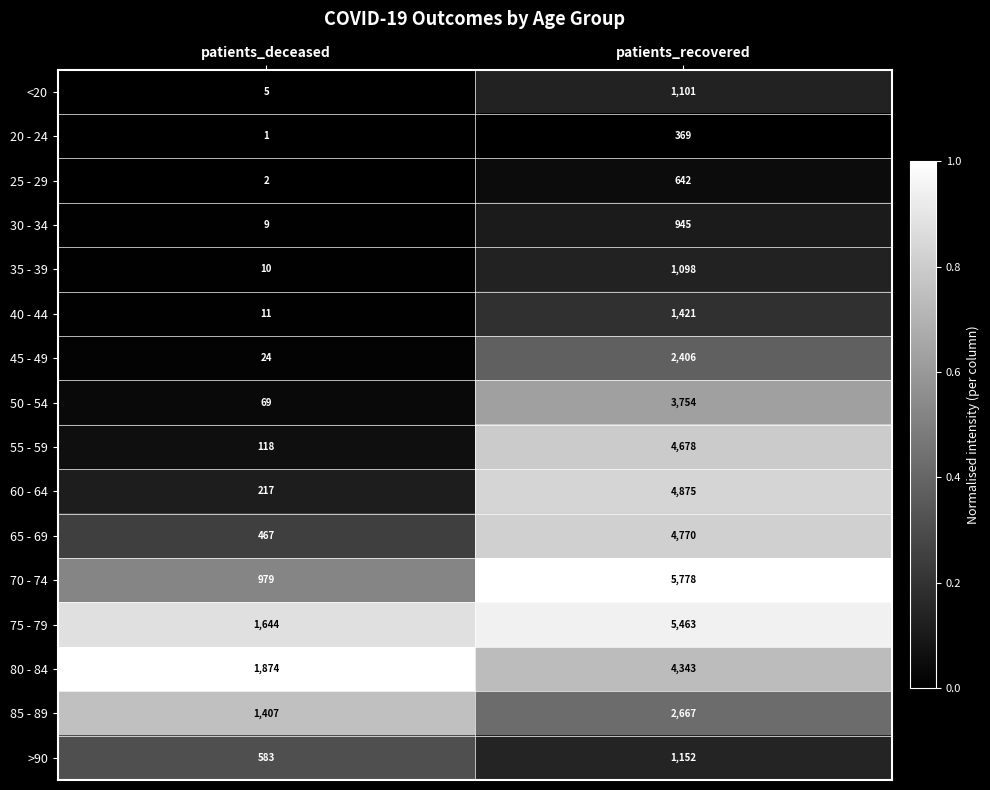

Rank the series at patients_recovered from lowest to highest value.

20 - 24, 25 - 29, 30 - 34, 35 - 39, <20, >90, 40 - 44, 45 - 49, 85 - 89, 50 - 54, 80 - 84, 55 - 59, 65 - 69, 60 - 64, 75 - 79, 70 - 74